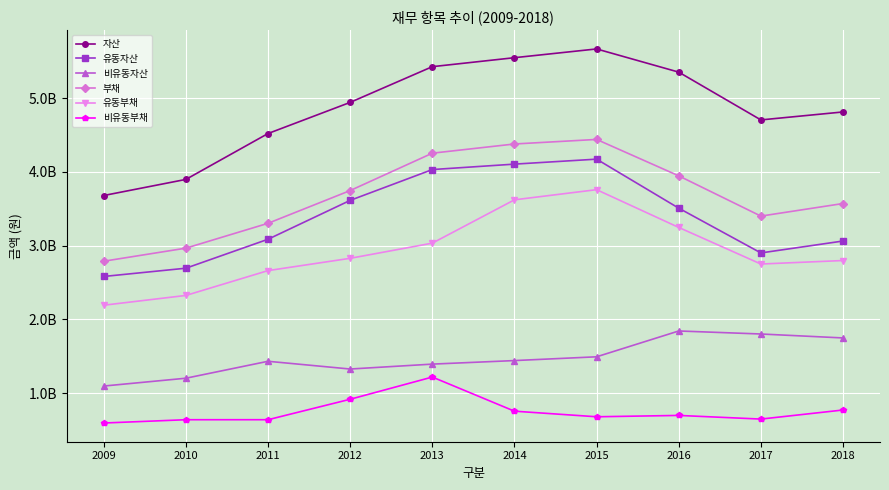

Reading left to right, list all the values displayed in this chart.

자산: 2009=3679515506	2010=3897646193	2011=4519470996	2012=4941578794	2013=5425661040	2014=5547295215	2015=5665874632	2016=5351549781	2017=4704001130	2018=4811959571
유동자산: 2009=2582278406	2010=2694286830	2011=3086631063	2012=3613616346	2013=4031210797	2014=4104834675	2015=4172205778	2016=3507918616	2017=2901380776	2018=3062725674
비유동자산: 2009=1097237100	2010=1203359363	2011=1432839933	2012=1327962448	2013=1394450243	2014=1442460540	2015=1493668854	2016=1843631165	2017=1802620354	2018=1749233897
부채: 2009=2788948278	2010=2966128113	2011=3302829408	2012=3746670976	2013=4253102888	2014=4377786327	2015=4439528780	2016=3945922264	2017=3400434798	2018=3570924715
유동부채: 2009=2192748725	2010=2325263979	2011=2661779820	2012=2828415532	2013=3033920870	2014=3621107556	2015=3758650581	2016=3246818617	2017=2750936752	2018=2798369351
비유동부채: 2009=596199553	2010=640864134	2011=641049588	2012=918255444	2013=1219182018	2014=756678771	2015=680878199	2016=699103647	2017=649498046	2018=772555364